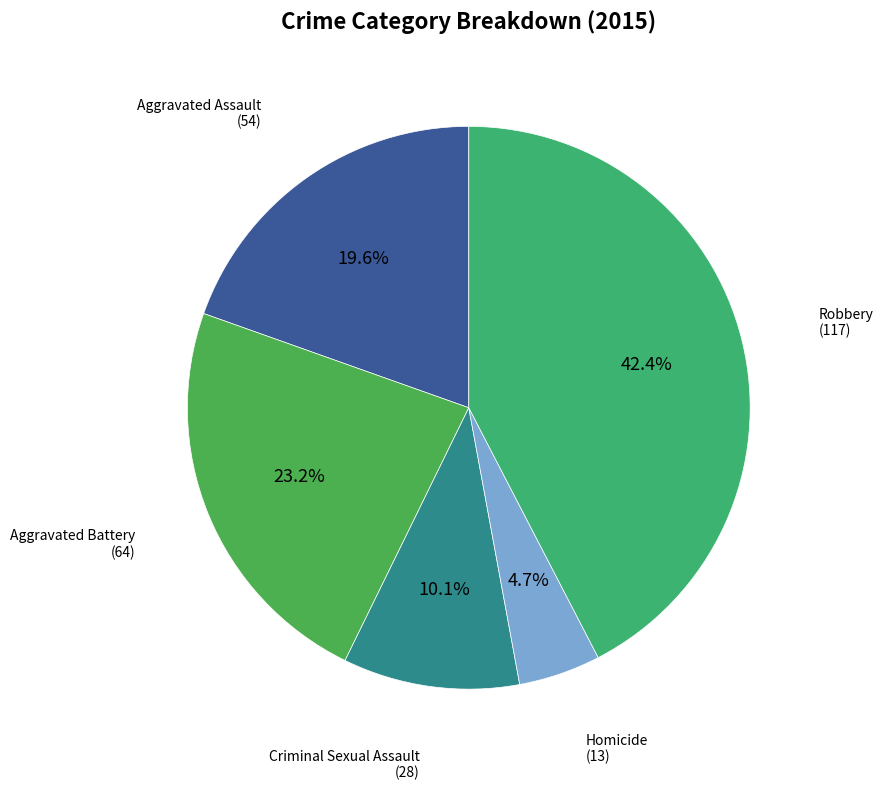

Which slice is the smallest?

Homicide